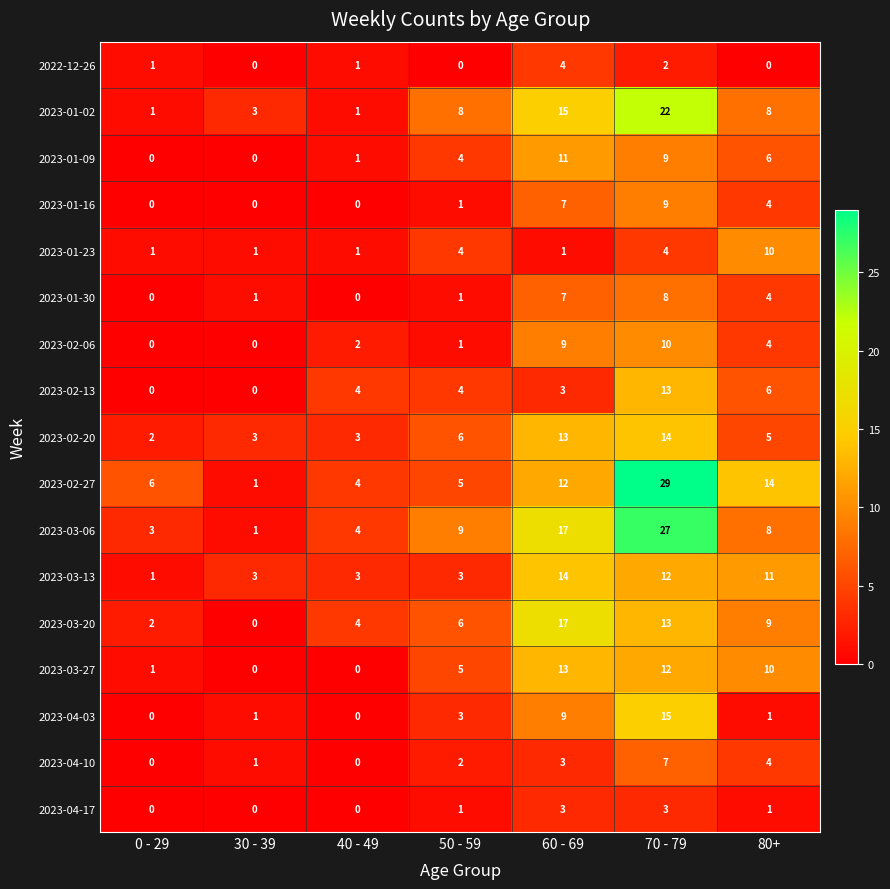

How many data points does each series have?

7